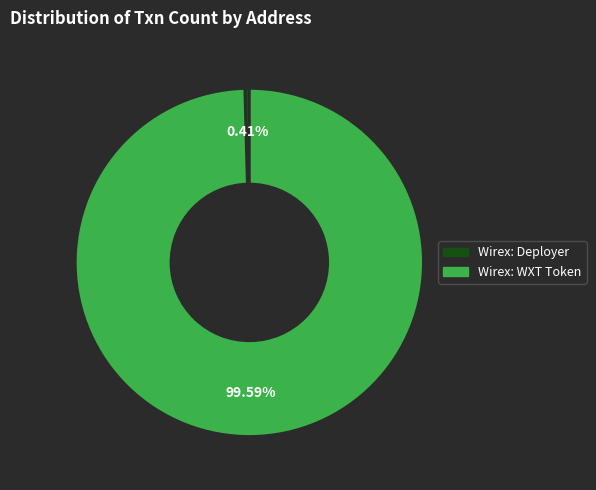

How many segments does this pie chart have?

2